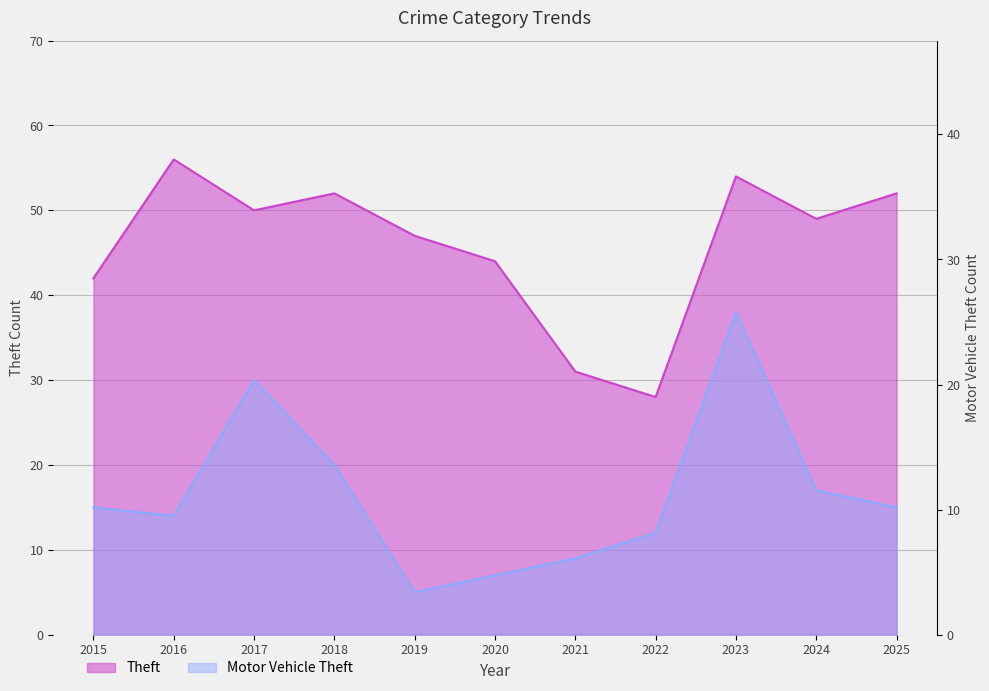

Which series has the largest range (max minus min)?

Motor Vehicle Theft